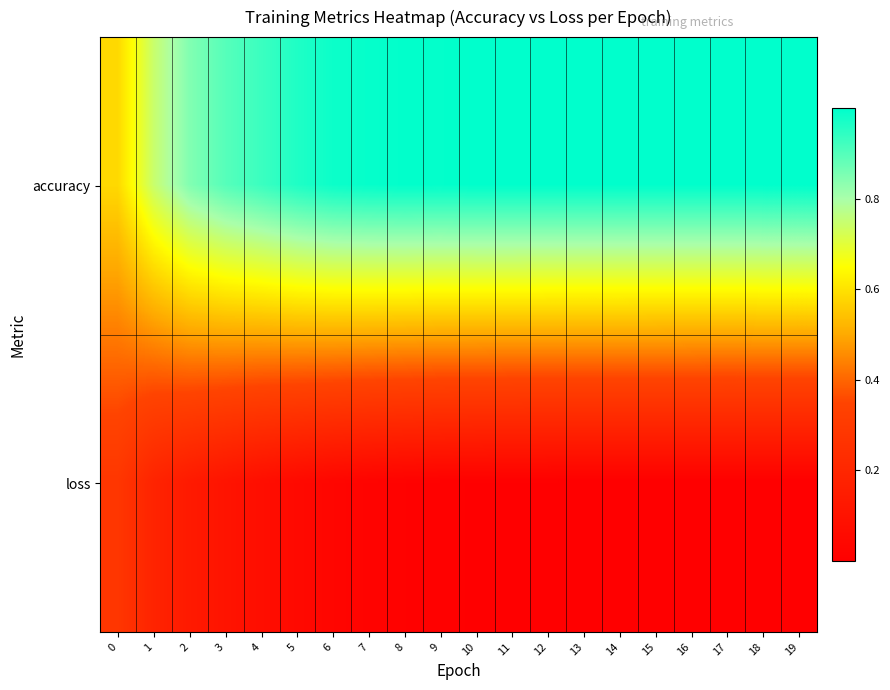

Which category has the highest value across all series?

18